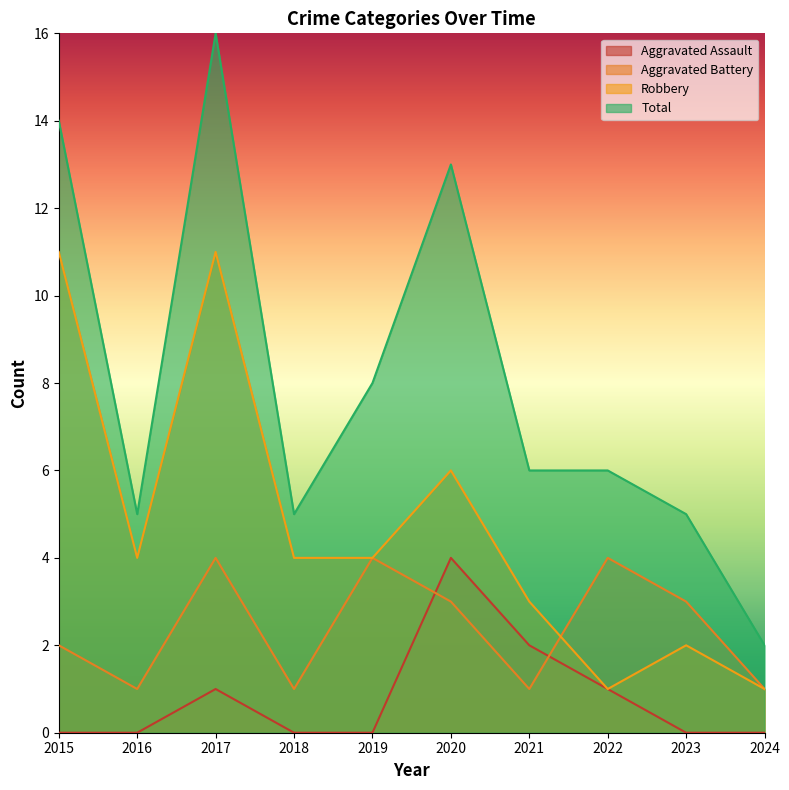

What is the difference between the second highest and minimum values in the Aggravated Assault series?

2